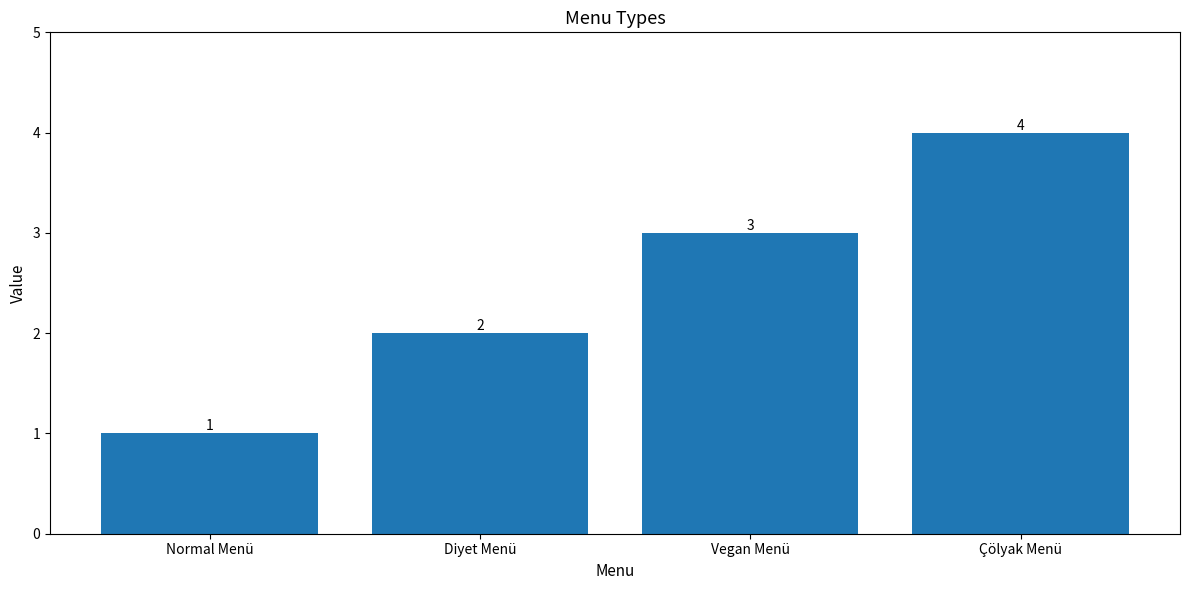

How many categories are shown in the chart?

4